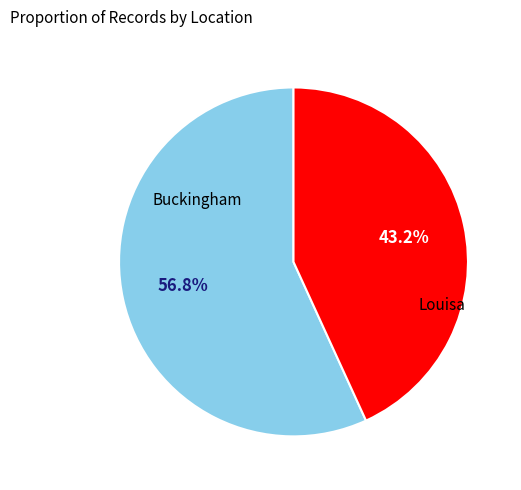

Is there any slice that represents more than half of the pie?

Yes